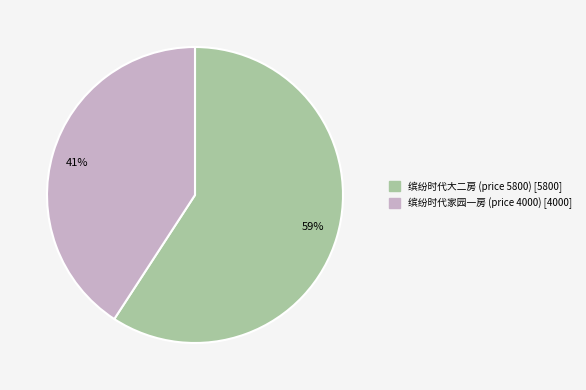

Does any single category account for the majority?

Yes